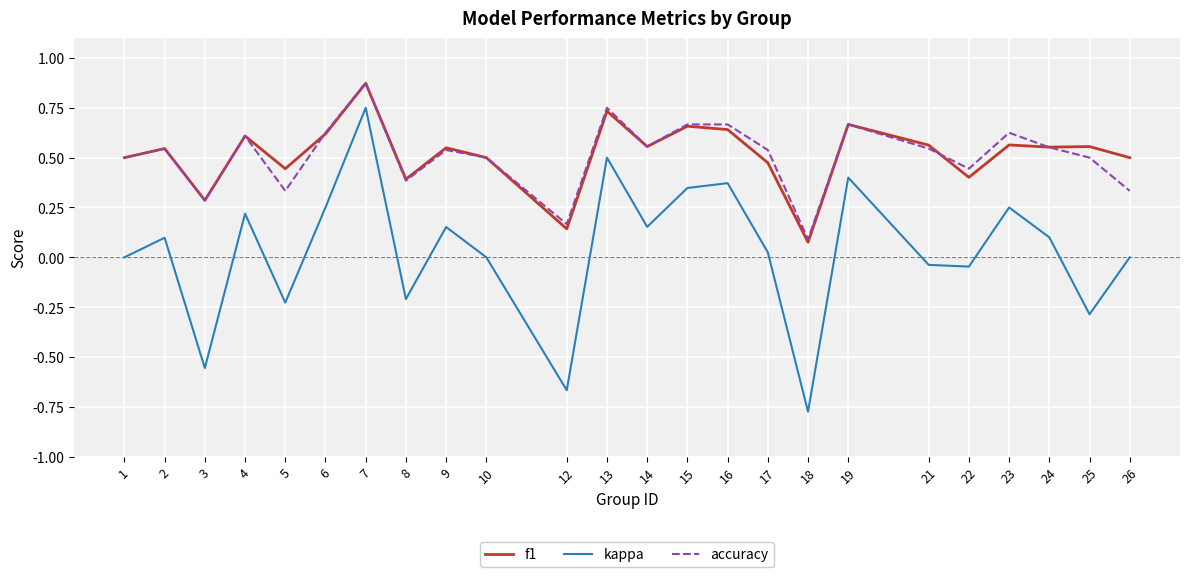

True or false: accuracy and kappa intersect in this chart.

False